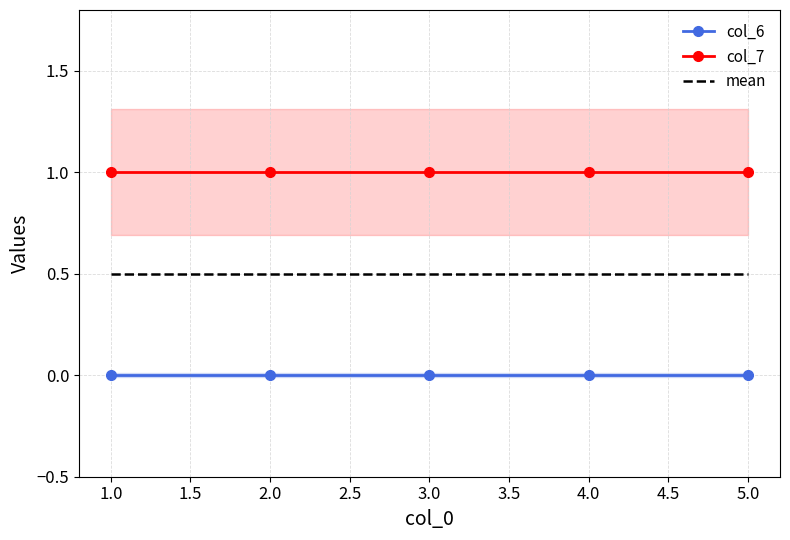

What are all the series names shown in the legend?

col_6, col_7, mean